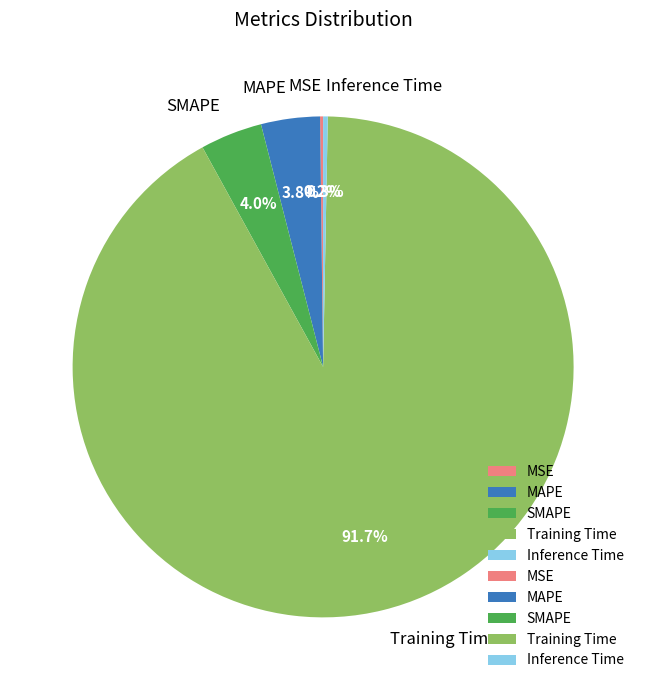

What is the total percentage of Training Time and MAPE?

95.5%